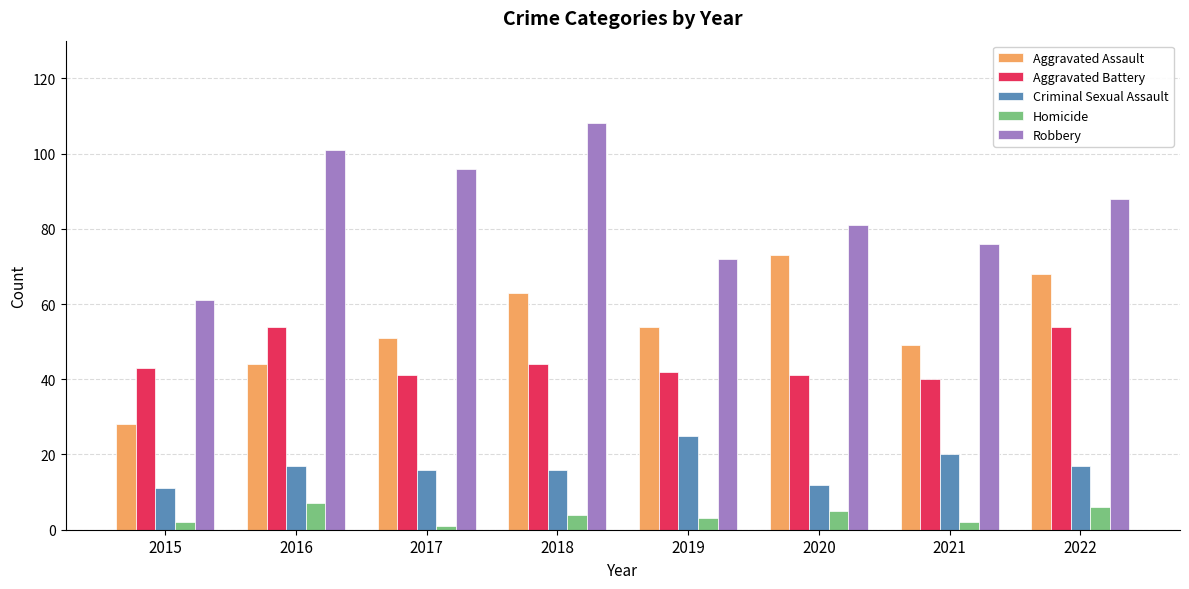

The value of Aggravated Assault at 2015 is 28. True or false?

True